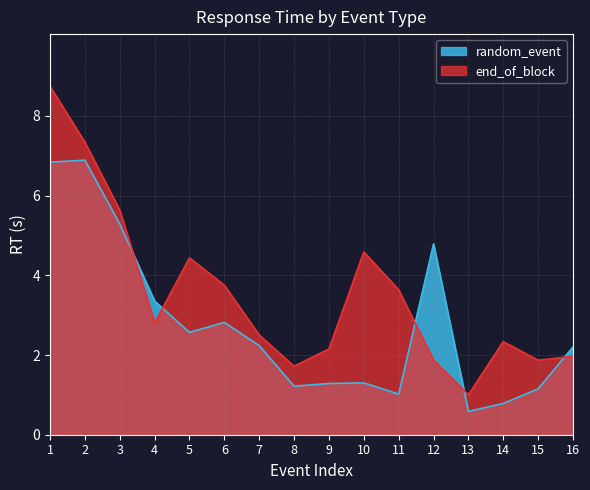

How many times do end_of_block and random_event cross each other?

5